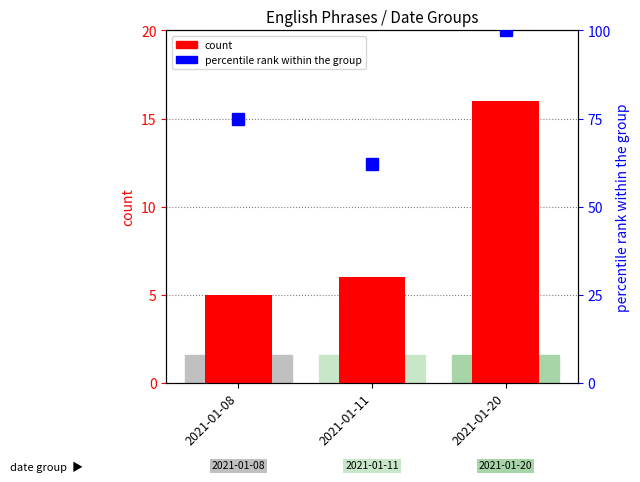

What is the change in value from 2021-01-08 to 2021-01-11?

+1